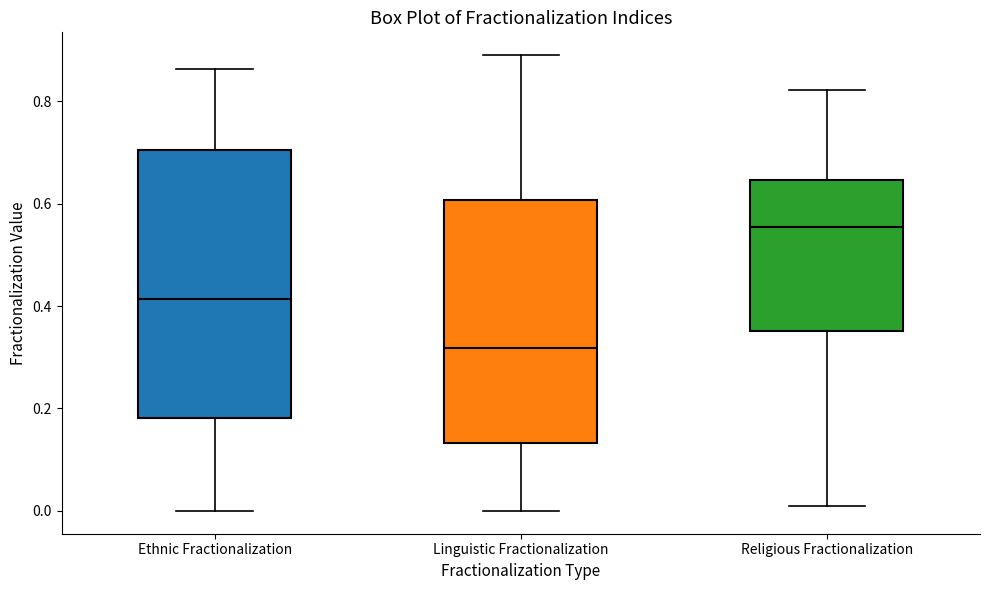

Which box is the tallest, from its lower edge to its upper edge?

Ethnic Fractionalization